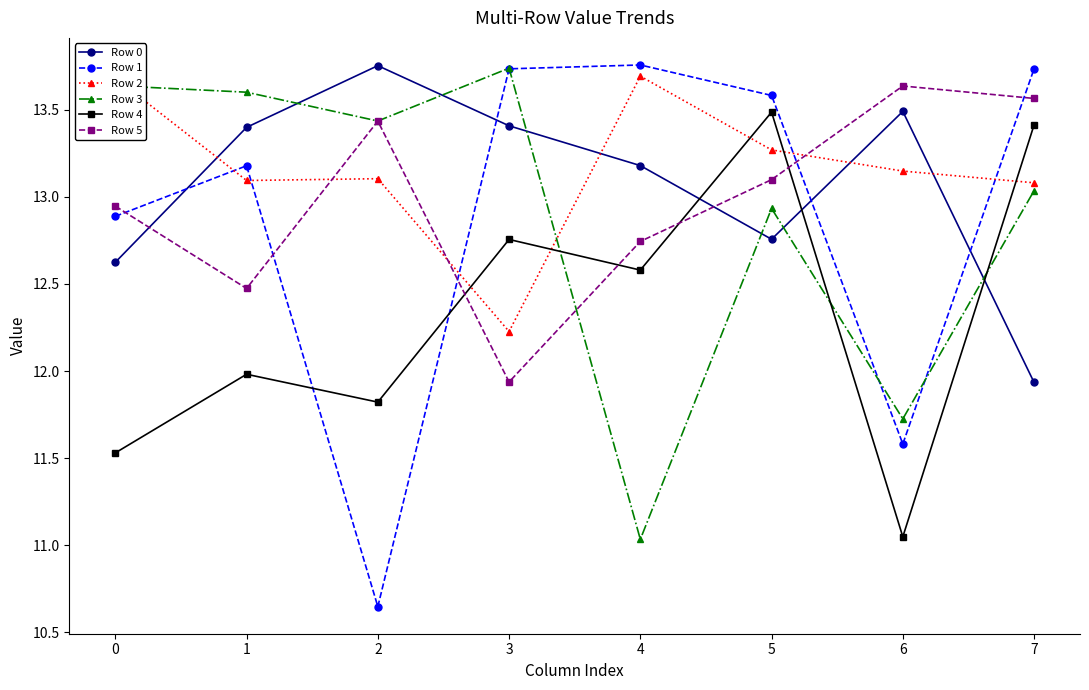

List the labels in order of Row 5 value, smallest first.

3, 1, 4, 0, 5, 2, 7, 6